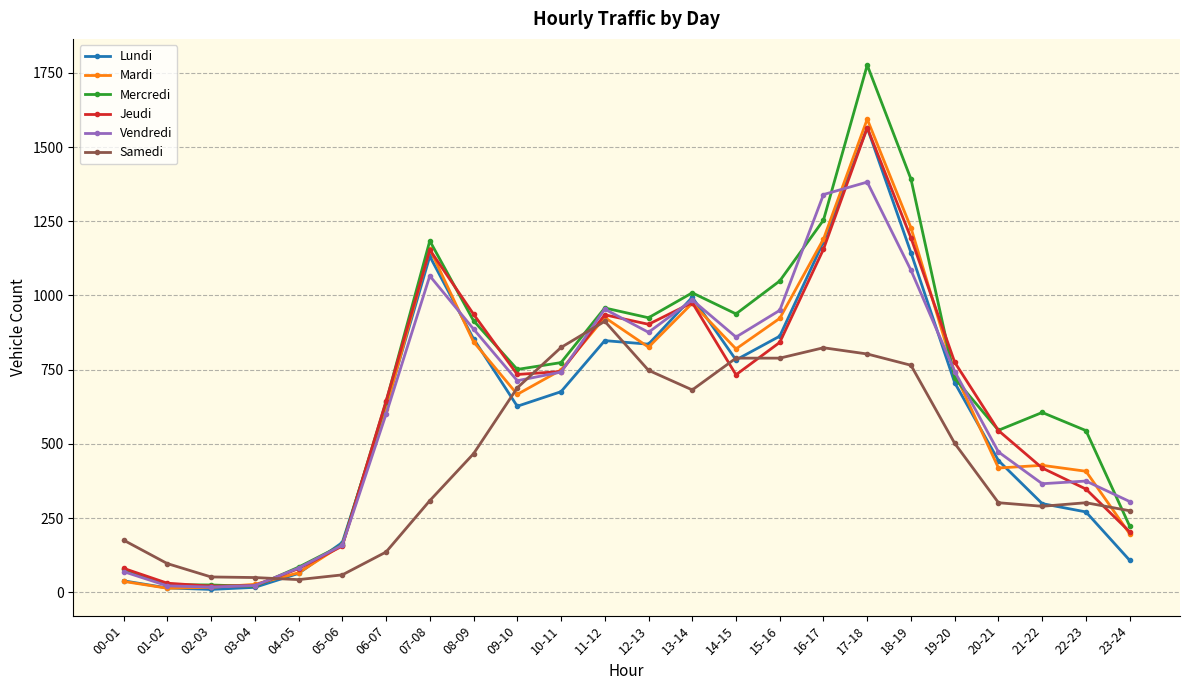

True or false: Jeudi has more than 2 interior local peaks.

True